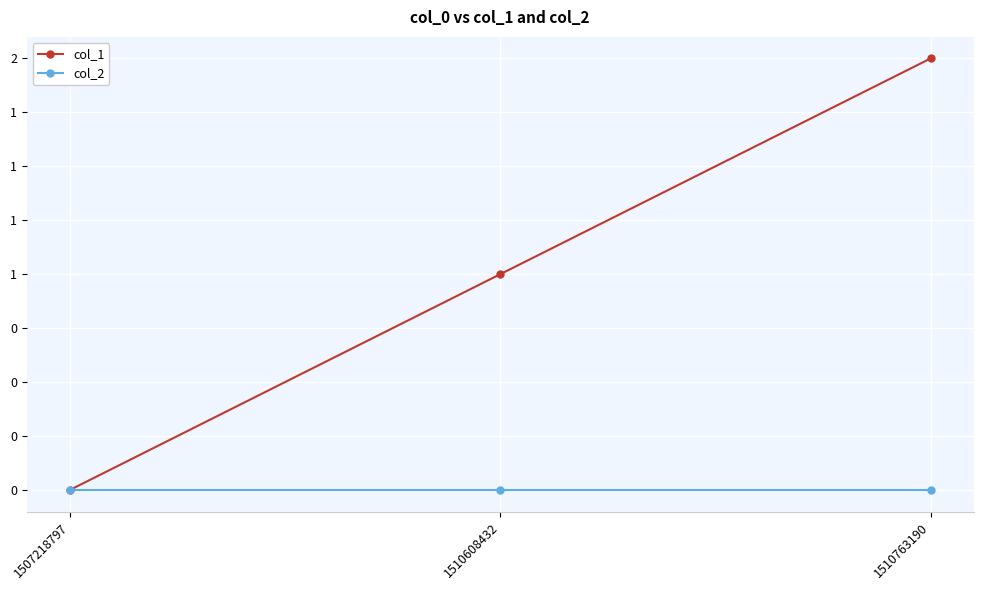

Is this an area chart (filled region under the line)?

No